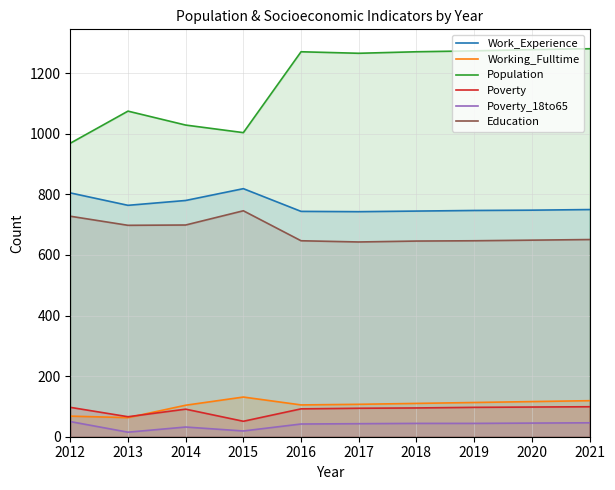

Rank the series by their maximum value, from highest to lowest.

Population, Work_Experience, Education, Working_Fulltime, Poverty, Poverty_18to65